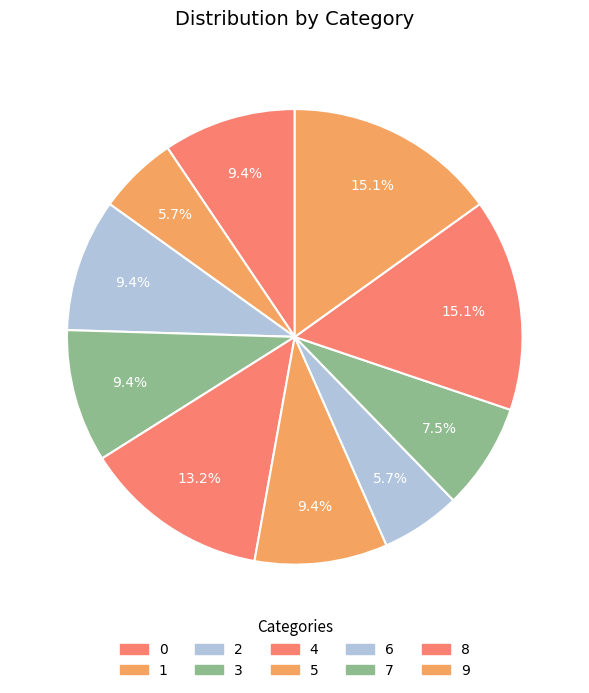

To the nearest percent, what portion does 0 represent?

9%